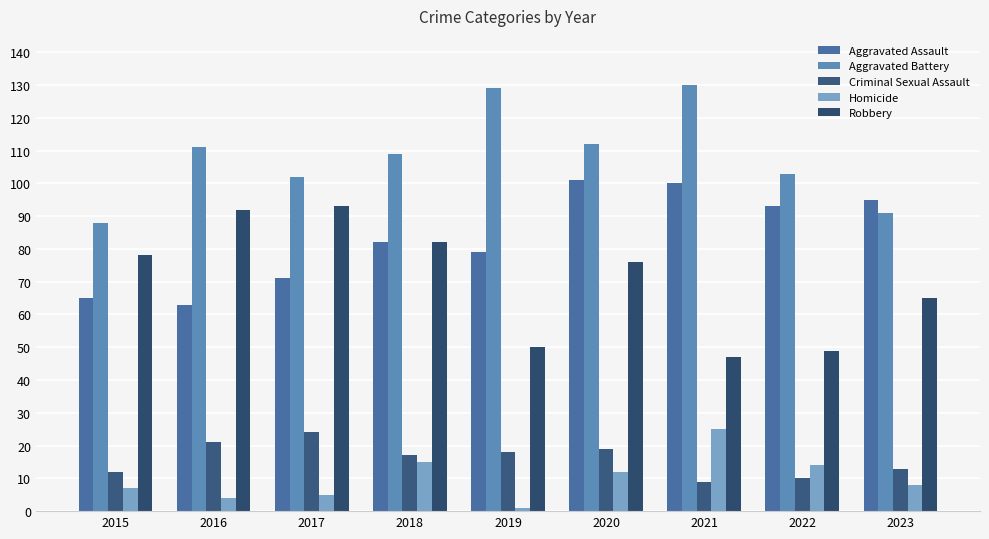

What is the difference between the second highest and second lowest values in the Robbery series?

43